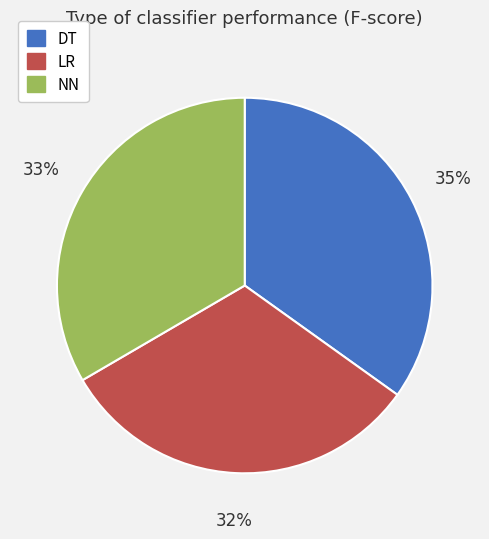

Rank the categories by value from highest to lowest.

DT, NN, LR